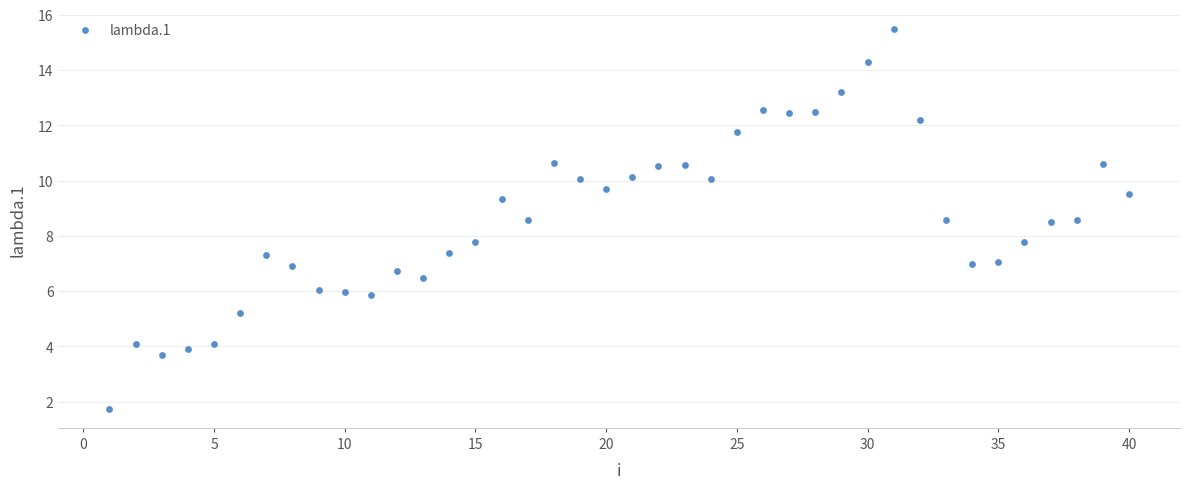

What is the range of Y values (max minus min)?

13.7